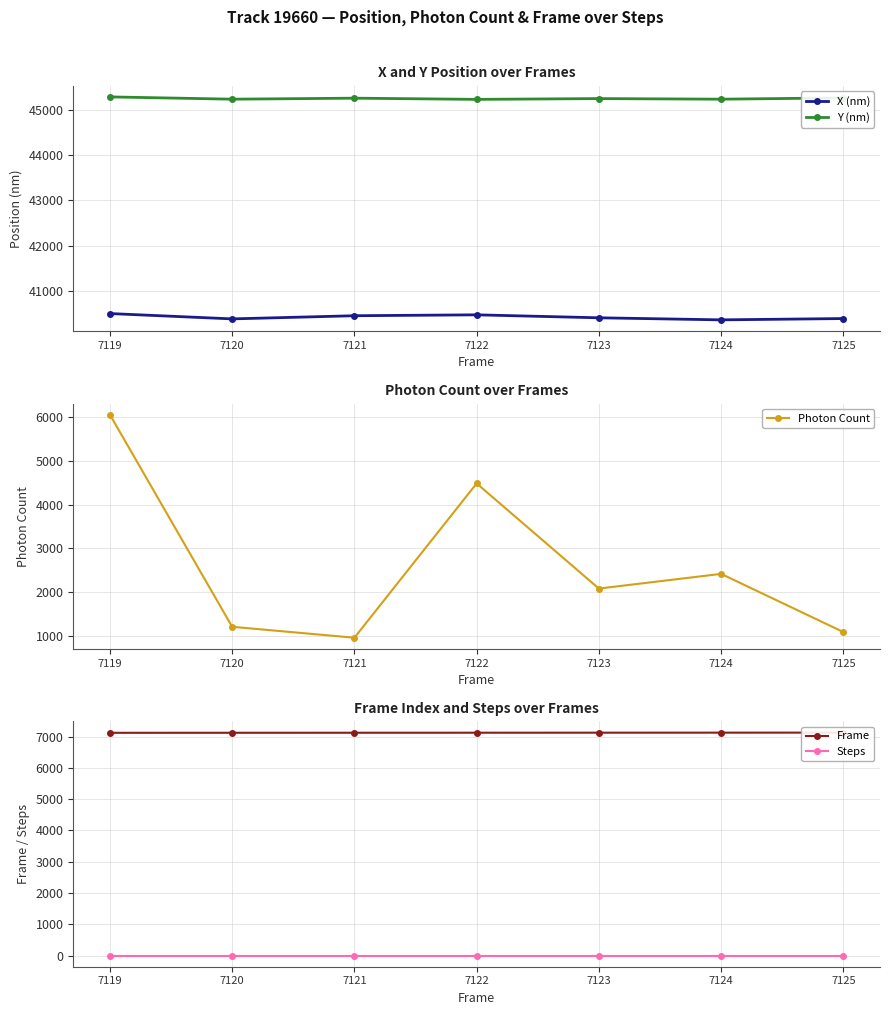

What is the value of the Frame point at the 4th from the left?

7122.0